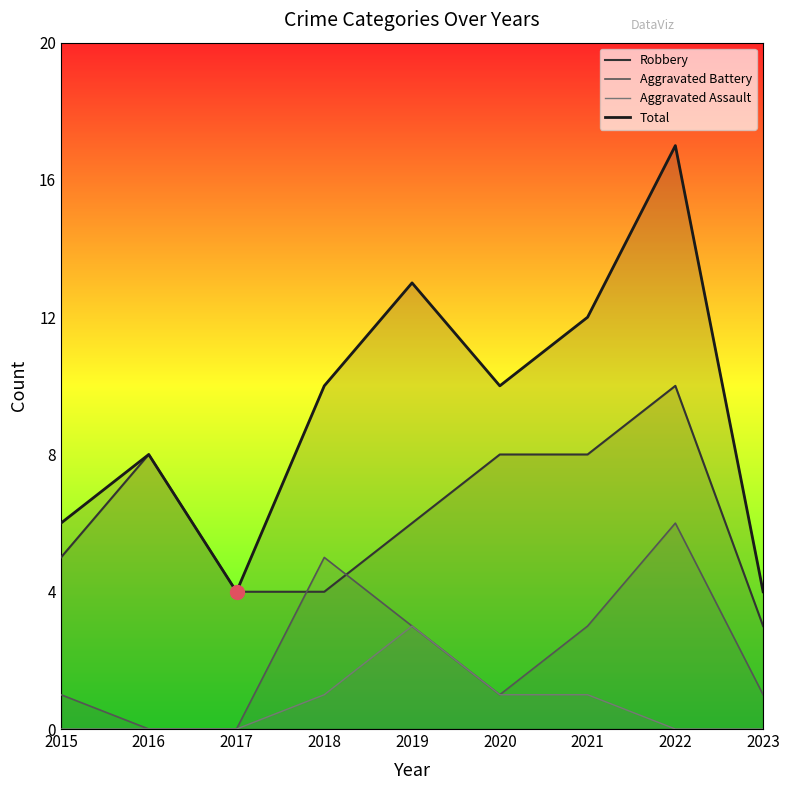

What is the average value of the Robbery series?

6